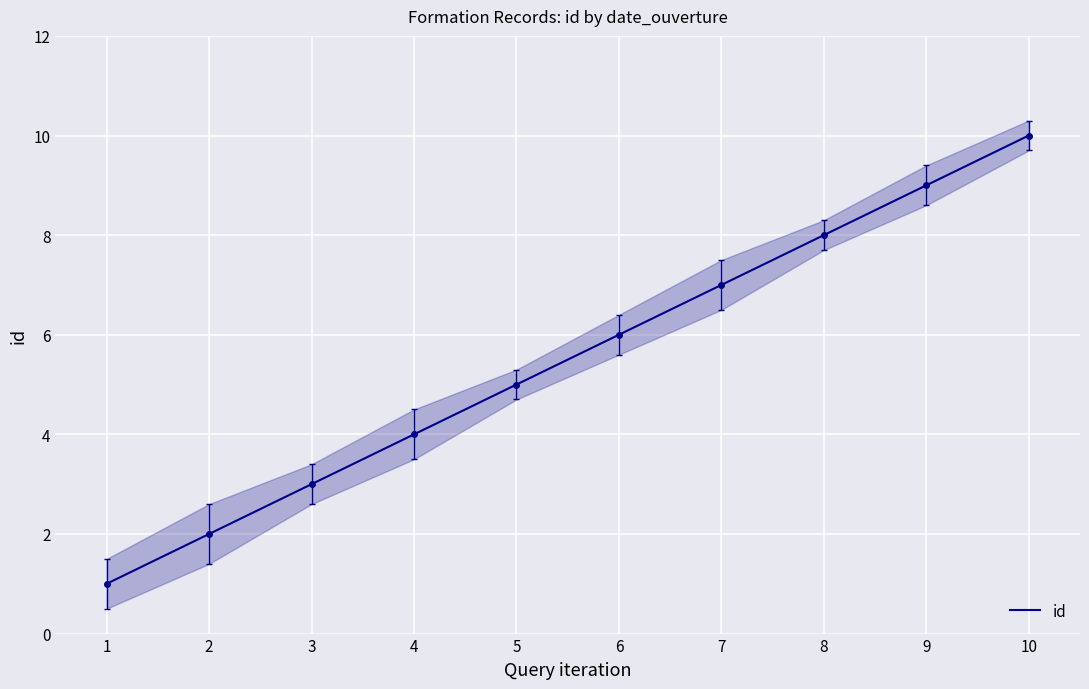

Between 8 and 2, which is larger?

8